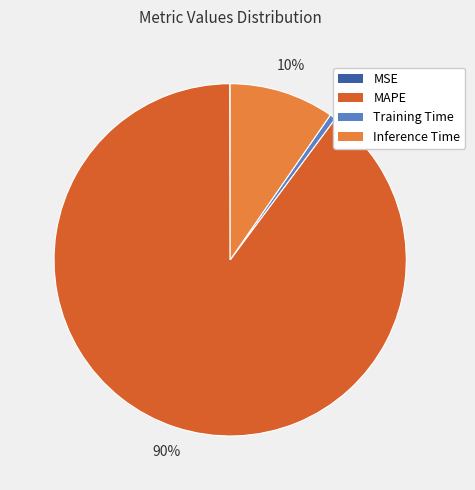

The MAPE slice represents 90% of the pie. True or false?

True